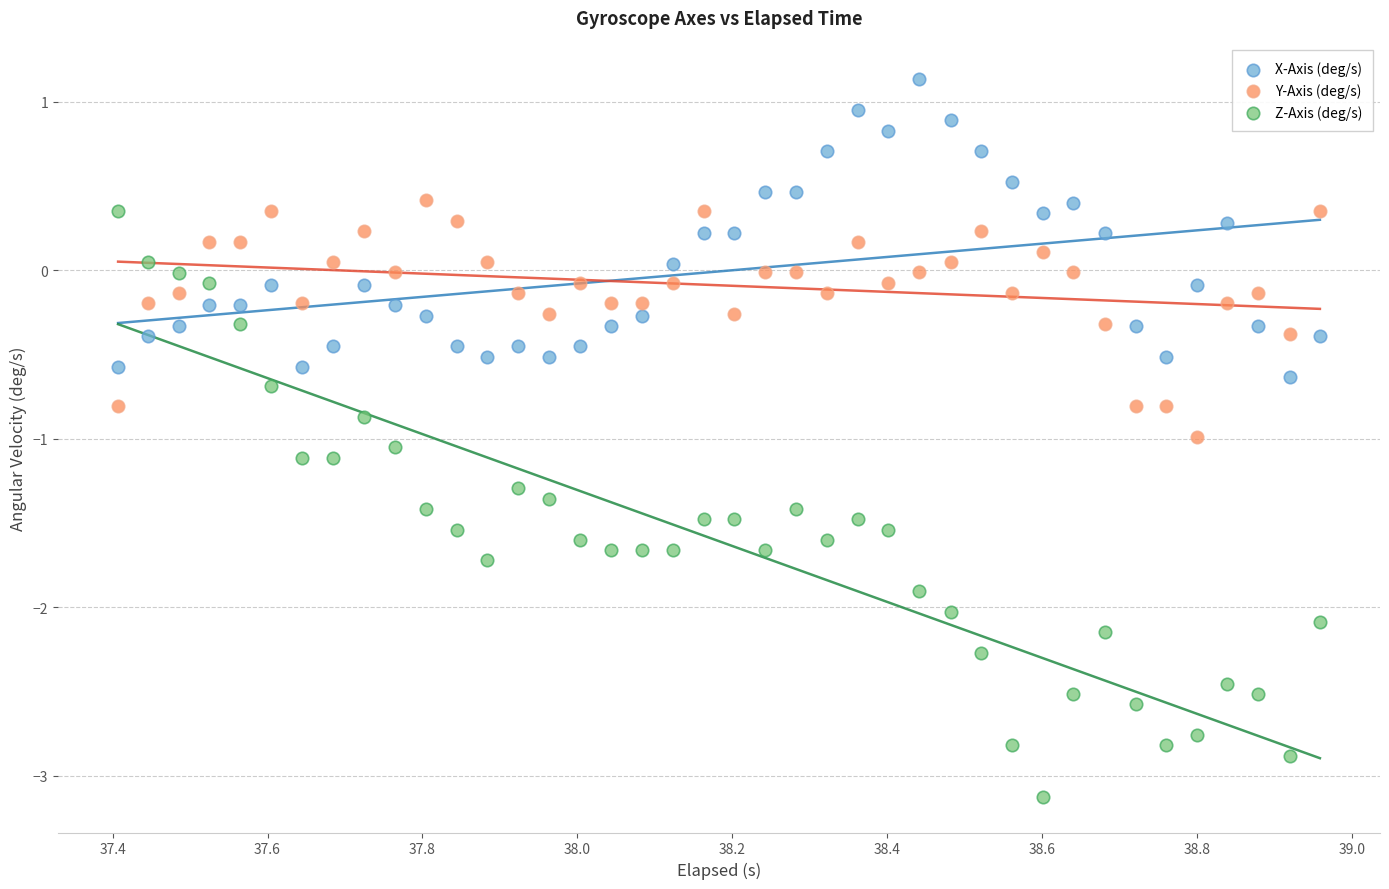

What are all the series names shown in the legend?

X-Axis (deg/s), Y-Axis (deg/s), Z-Axis (deg/s)